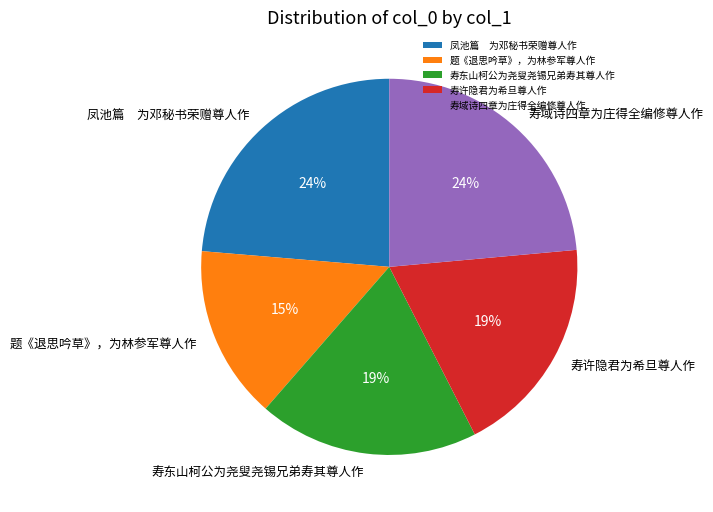

Is 寿东山柯公为尧叟尧锡兄弟寿其尊人作 the majority of the pie?

No